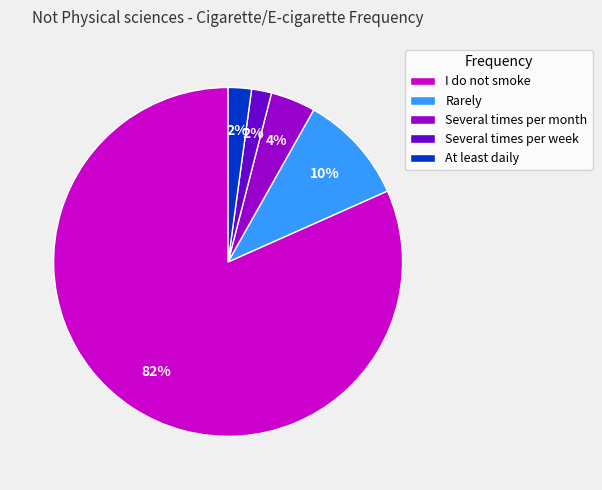

Between Rarely and I do not smoke, which is larger?

I do not smoke